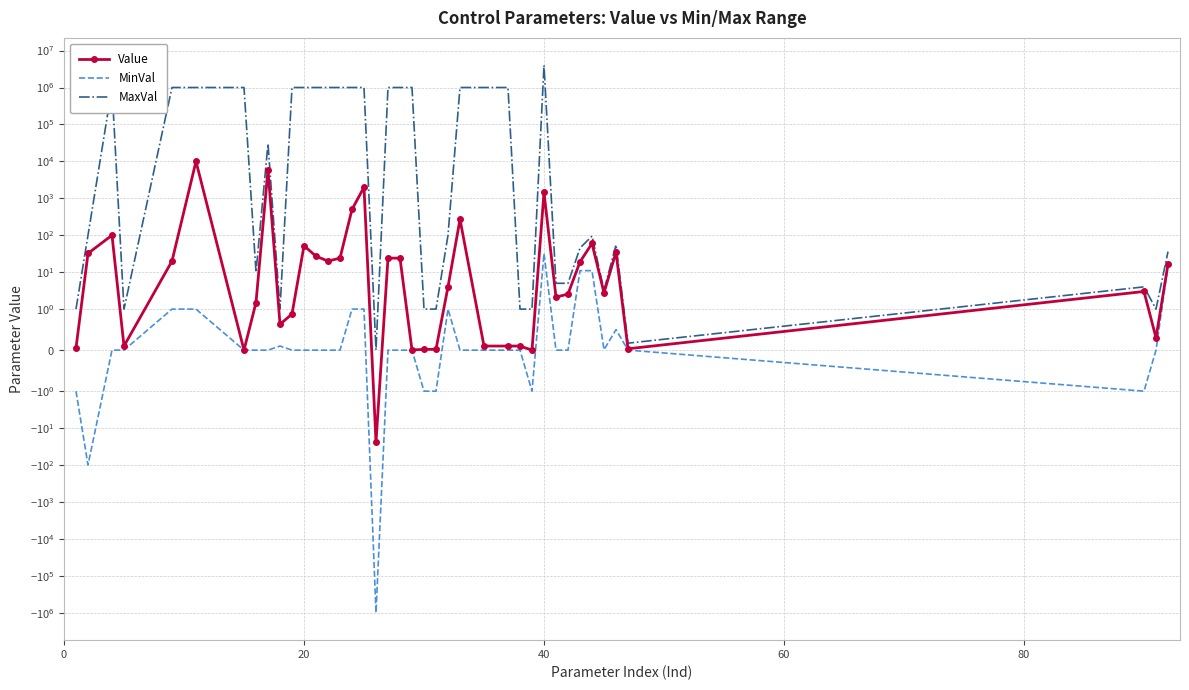

True or false: Value and MinVal intersect in this chart.

False